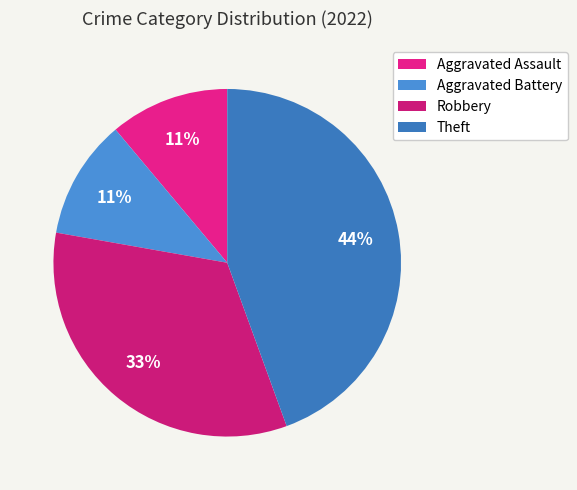

How many slices are in this pie chart?

4